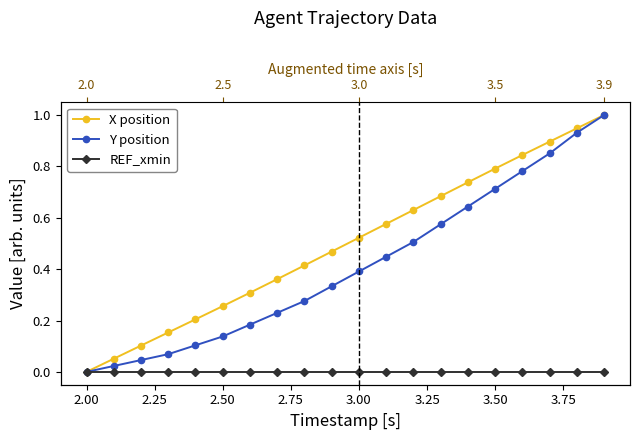

True or false: Y position and REF_xmin cross at least once.

False